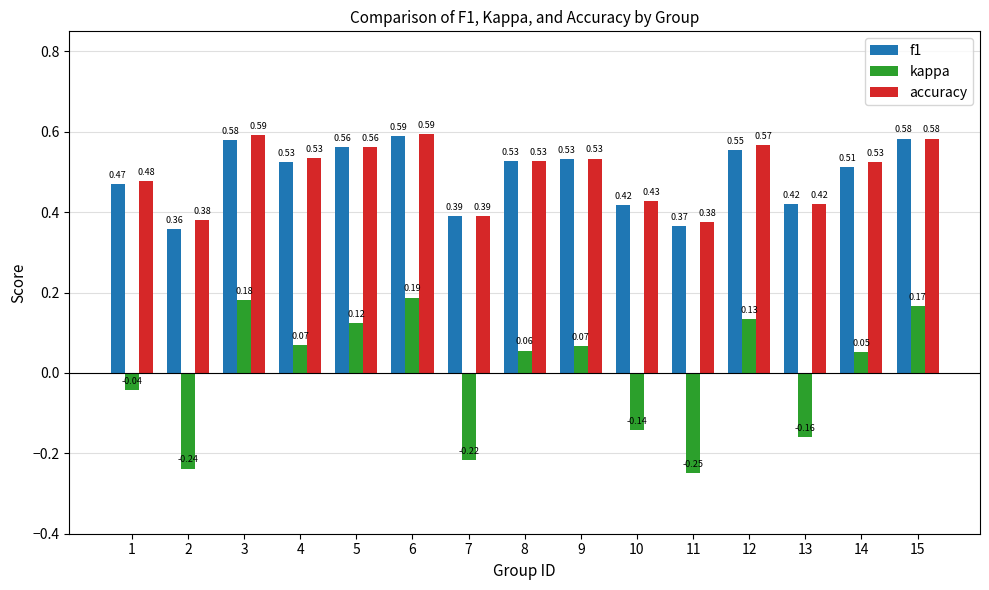

Which series has the widest spread of values?

kappa